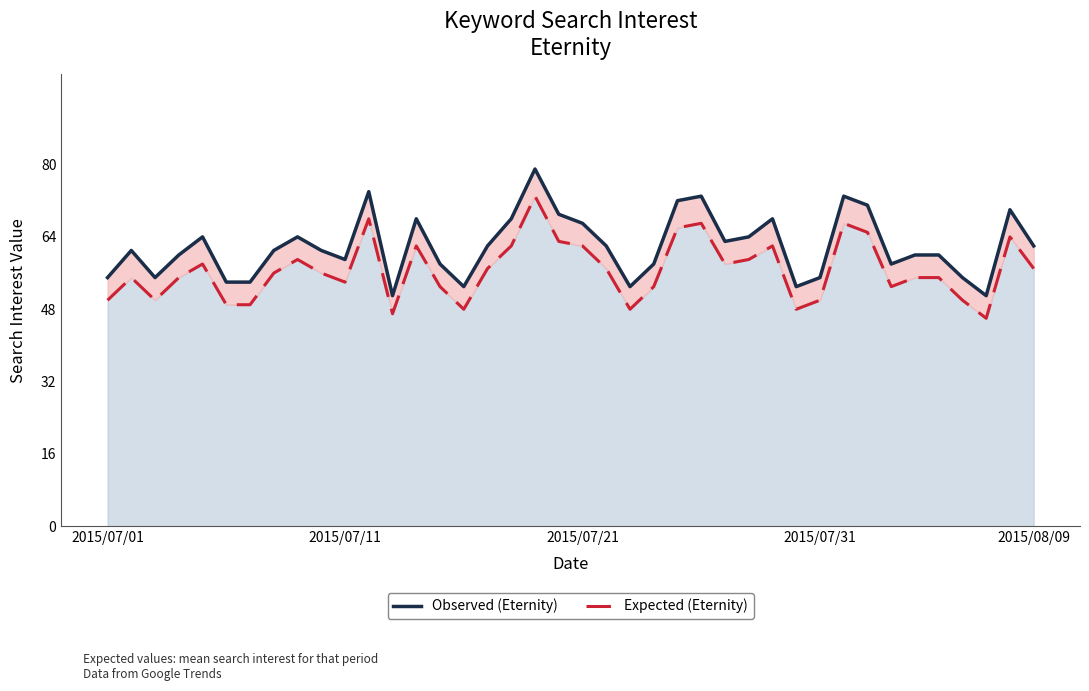

How many interior local valleys does the Expected (Eternity) series have?

9